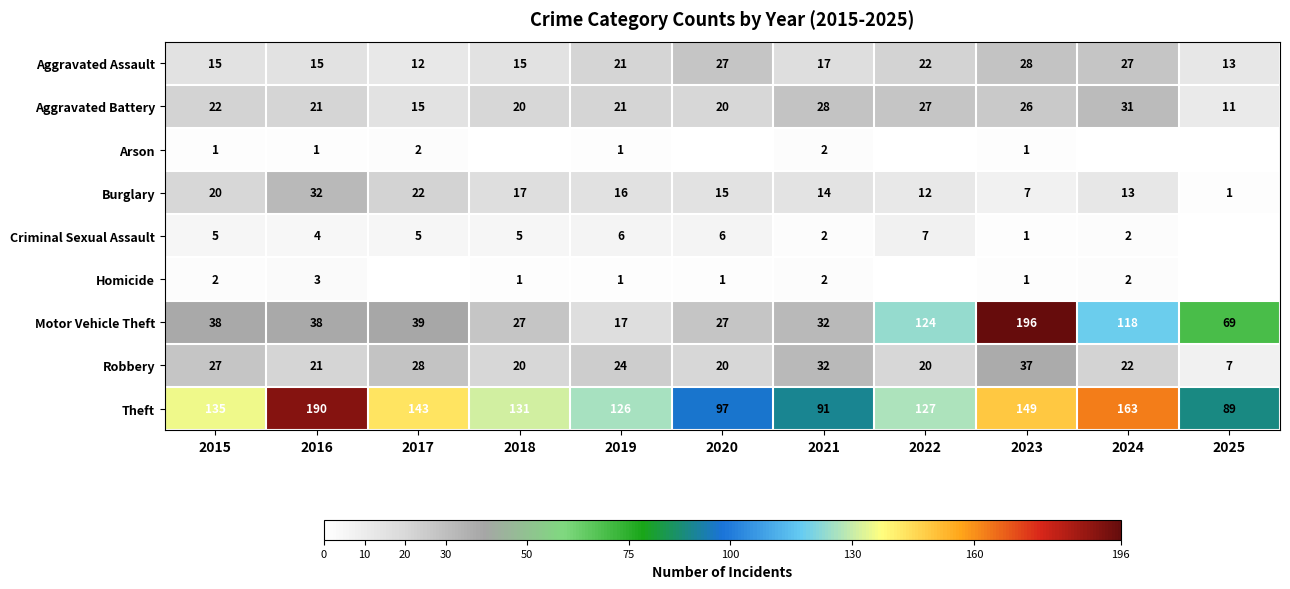

What is the total value across all series at 2016?

325